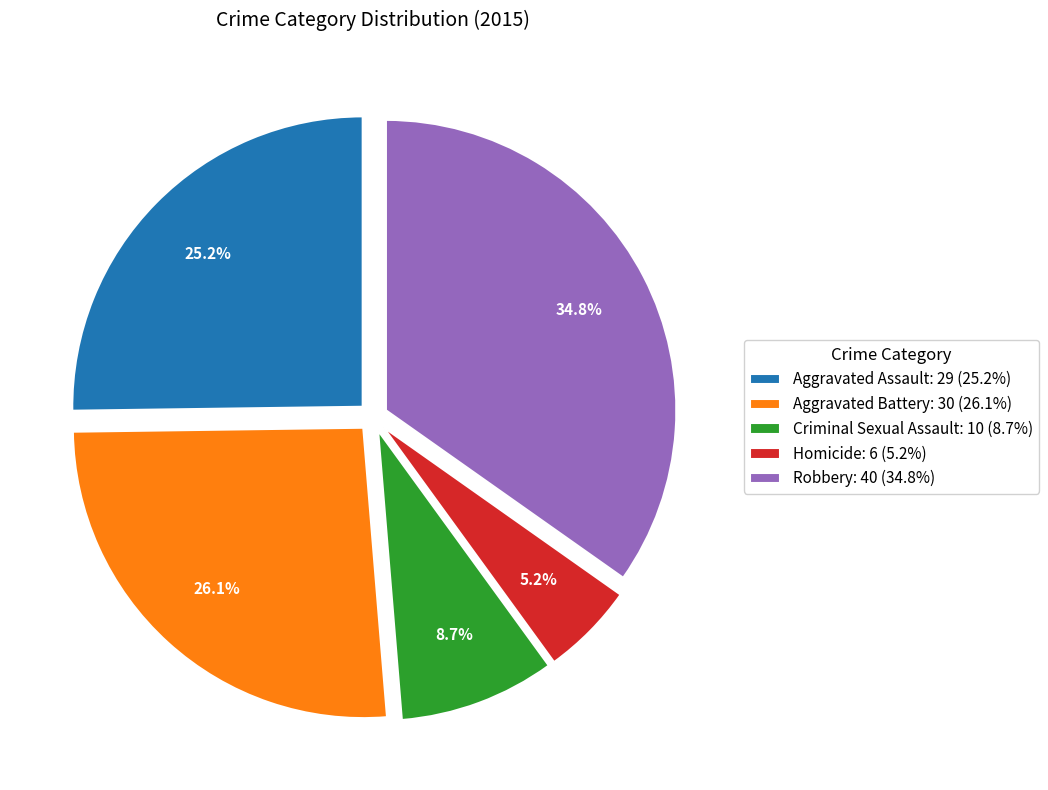

To the nearest percent, what is the difference between the Homicide and Aggravated Assault slice percentages?

20%